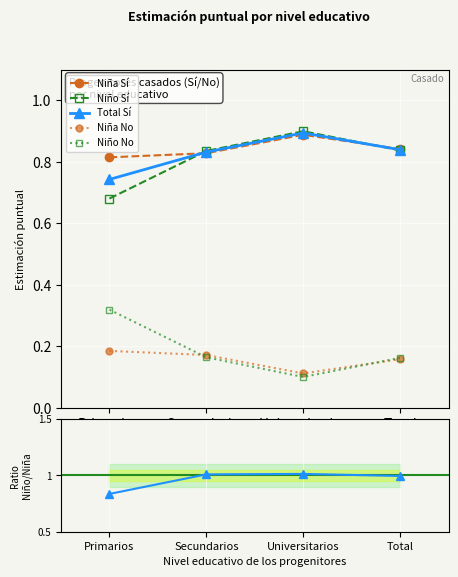

What is the total value across all series at Universitarios?

3.9